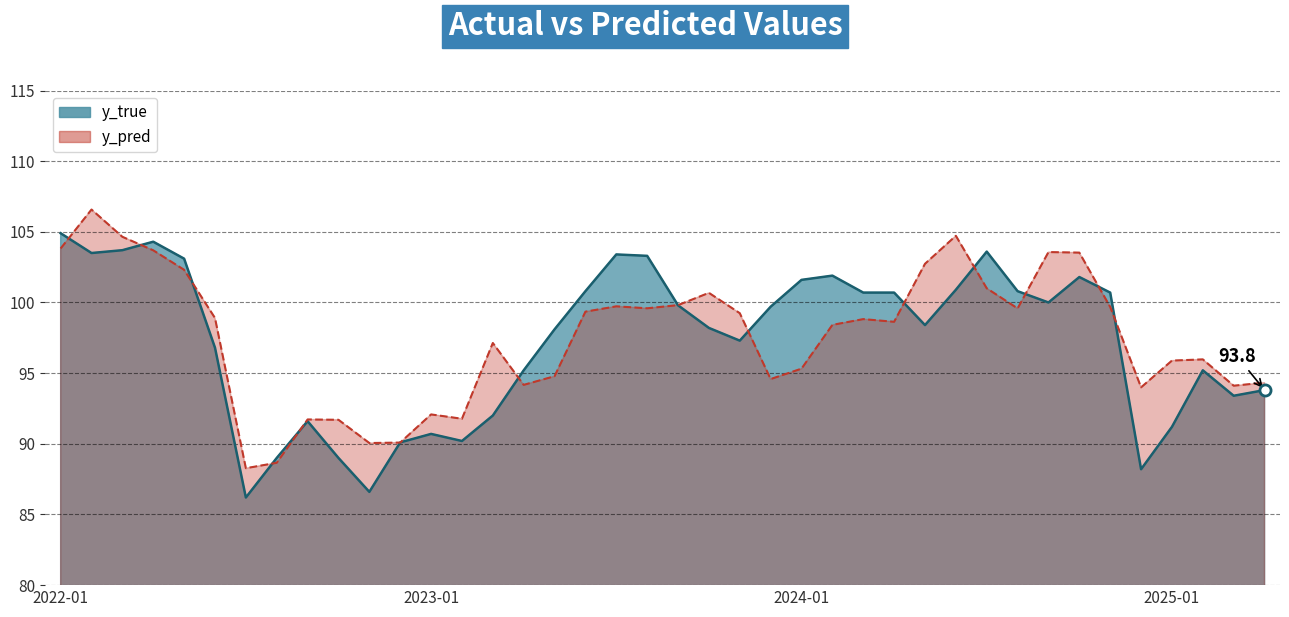

Reading left to right, list all the values displayed in this chart.

y_true: 104.9	103.5	103.7	104.3	103.1	96.8	86.2	89.0	91.6	89.0	86.6	90.1	90.7	90.2	92.0	95.2	98.1	100.8	103.4	103.3	99.8	98.2	97.3	99.7	101.6	101.9	100.7	100.7	98.4	100.9	103.6	100.8	100.0	101.8	100.7	88.2	91.2	95.2	93.4	93.8
y_pred: 103.8	106.6	104.6	103.7	102.3	98.9	88.3	88.7	91.7	91.7	90.1	90.1	92.1	91.8	97.1	94.2	94.8	99.4	99.7	99.6	99.8	100.7	99.2	94.6	95.3	98.4	98.8	98.6	102.7	104.7	101.0	99.6	103.6	103.5	99.7	94.0	95.9	96.0	94.1	94.3